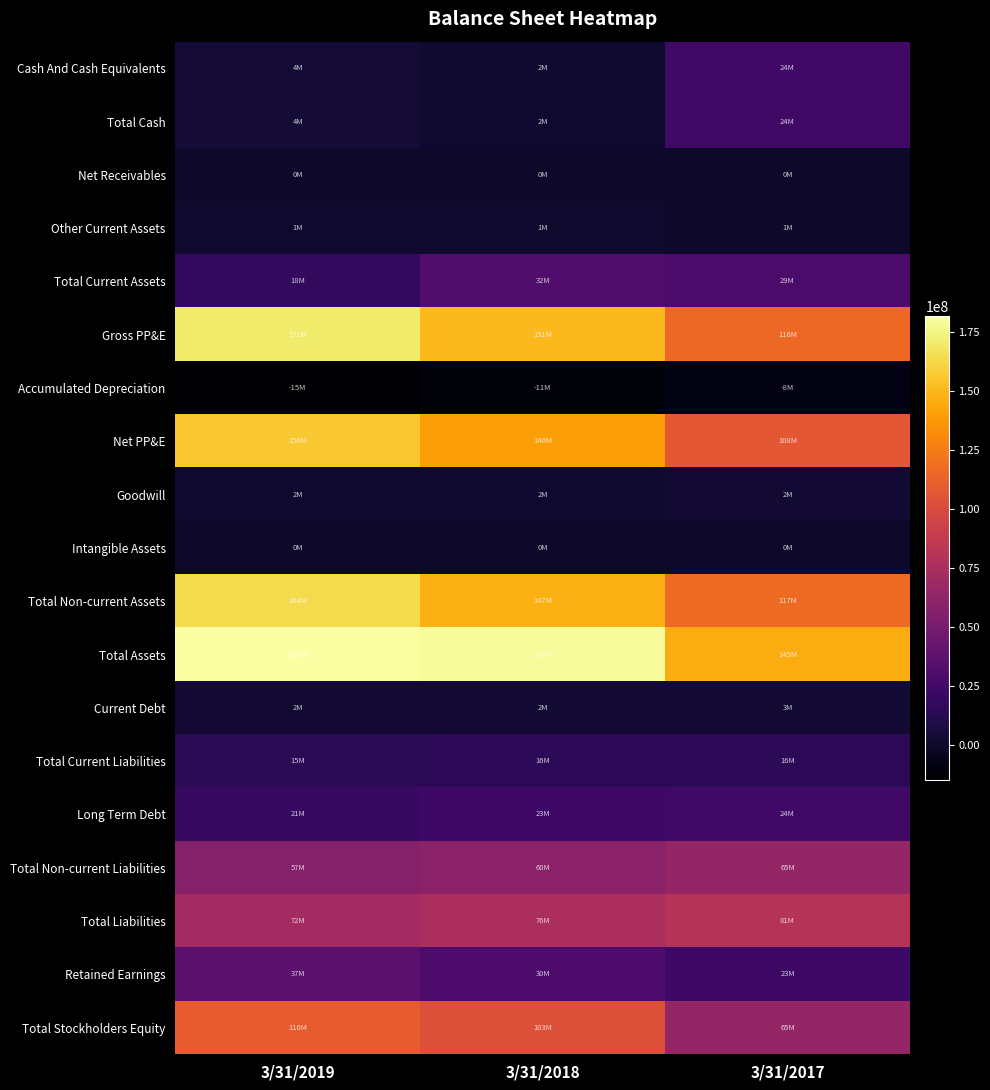

Which has a higher value, 3/31/2017 or 3/31/2018?

3/31/2017